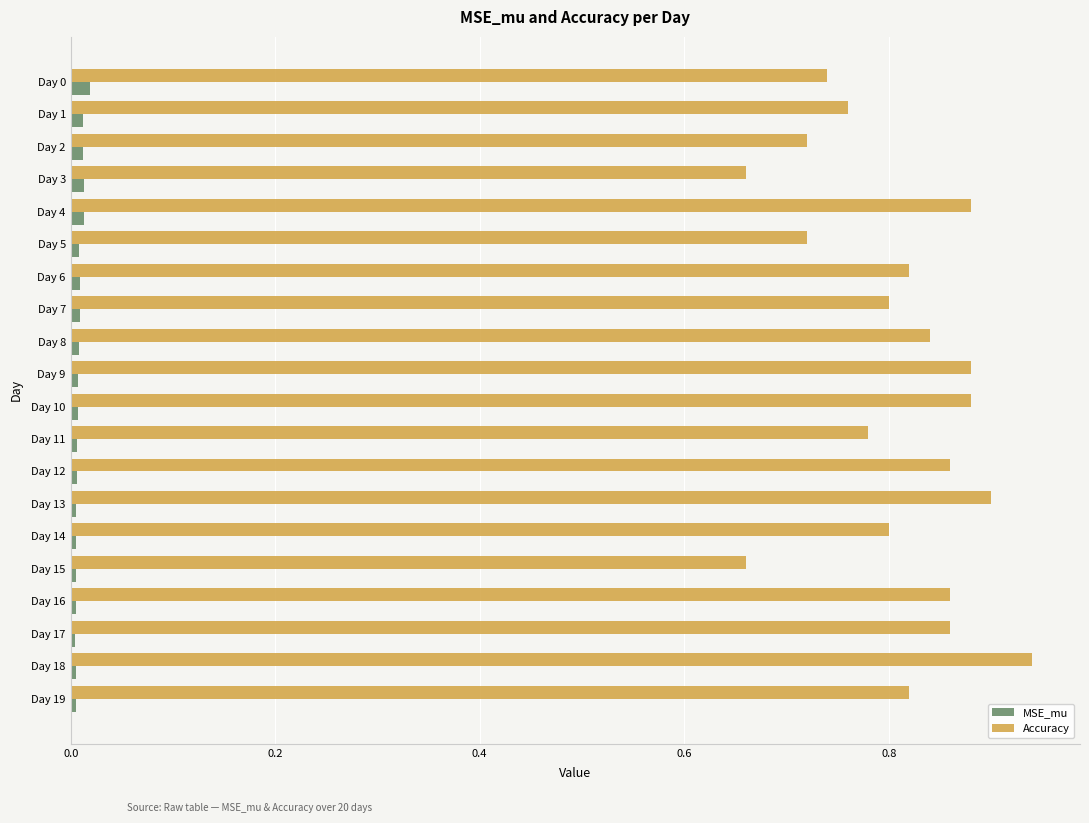

List the series in order of their overall mean, lowest first.

MSE_mu, Accuracy